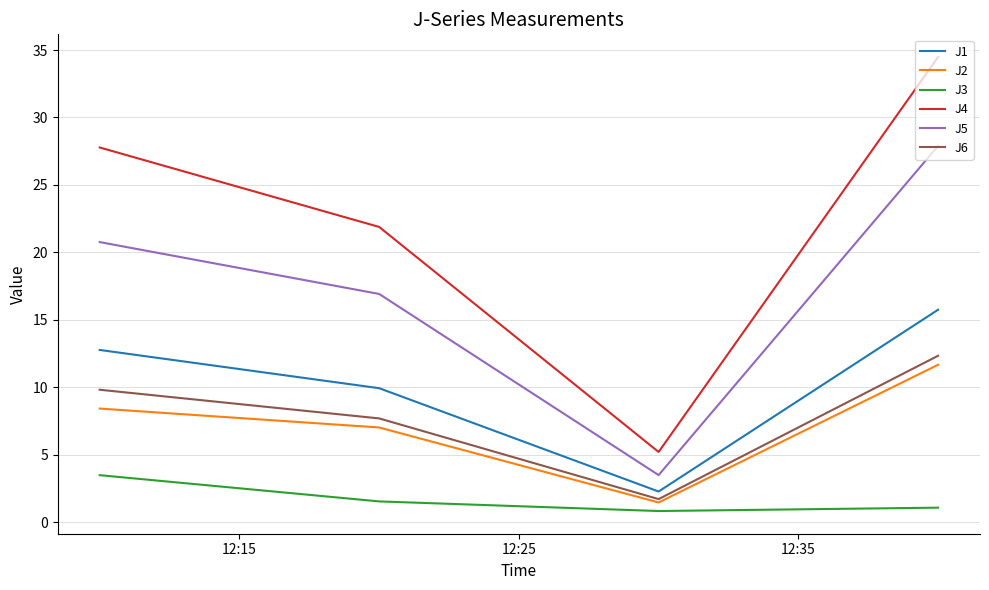

What is the minimum value for J1?

2.3